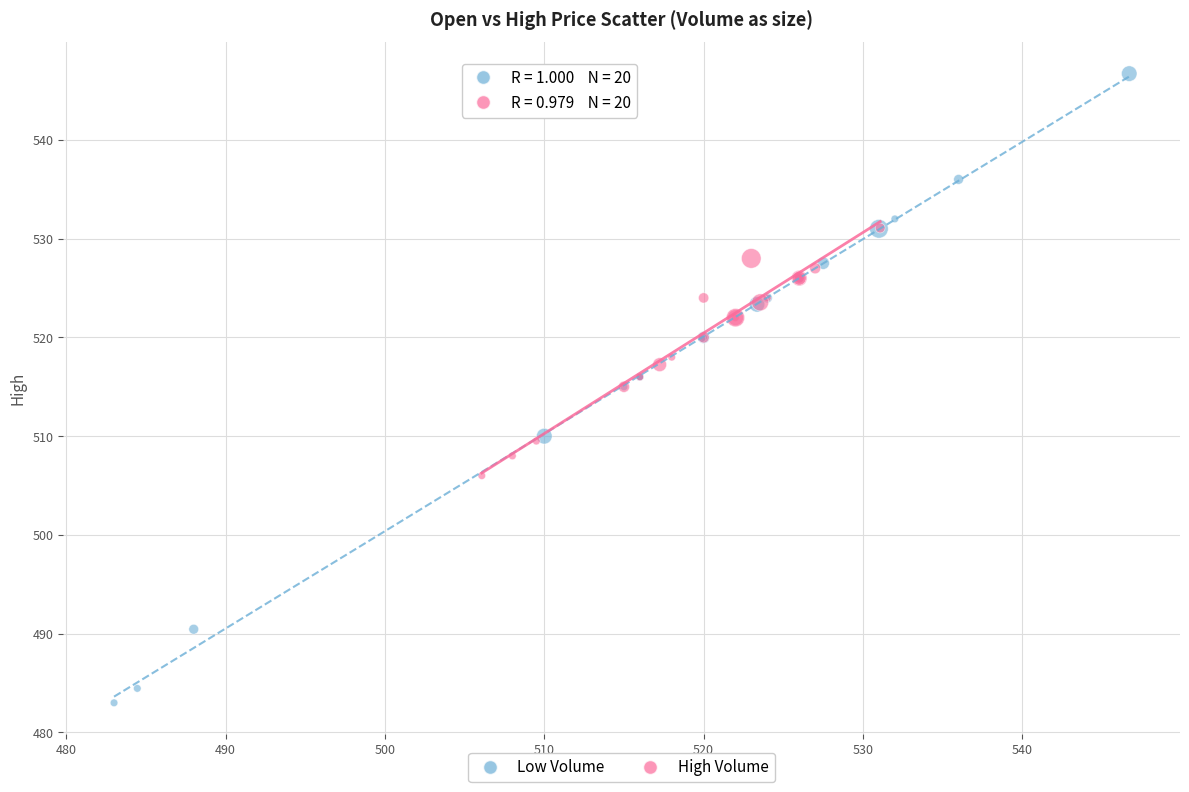

Which series has the largest Y range (max minus min)?

Low Volume